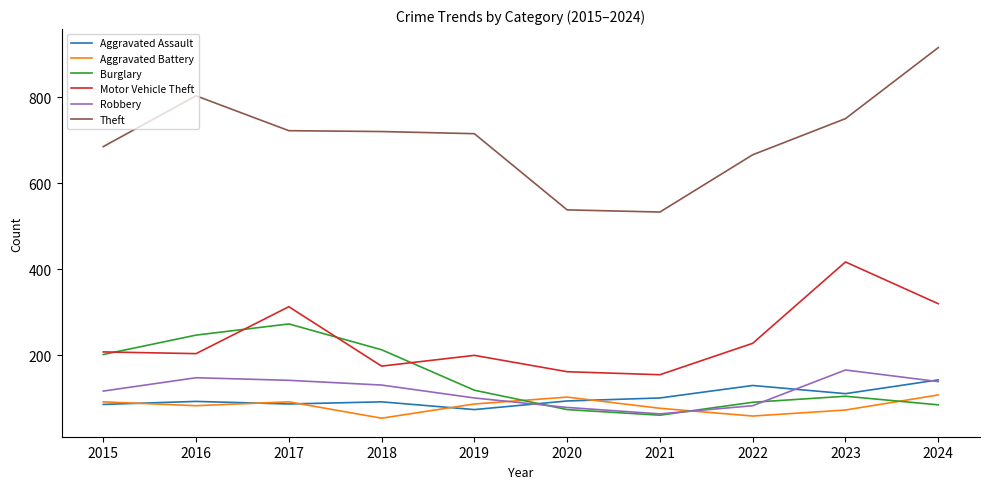

What is the total value across all series at 2019?

1296